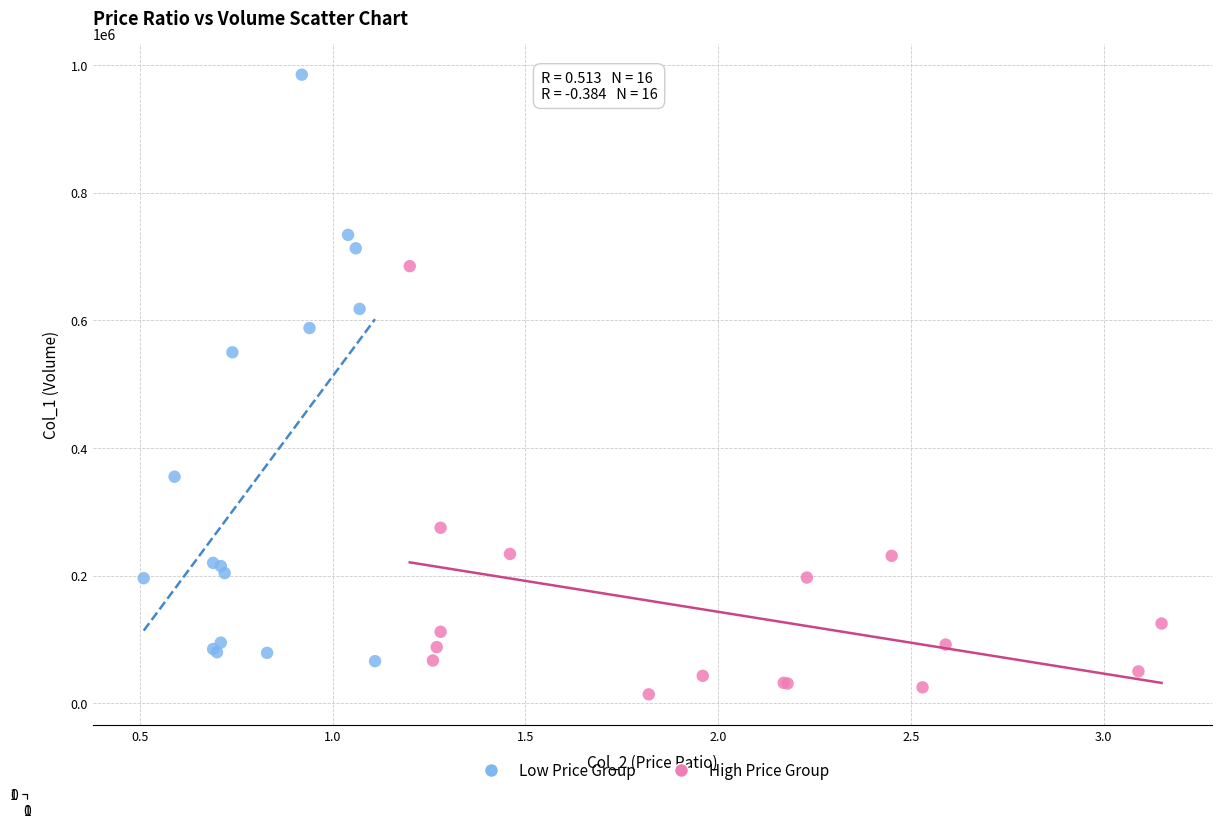

Which series contains the highest Y value?

Low Price Group